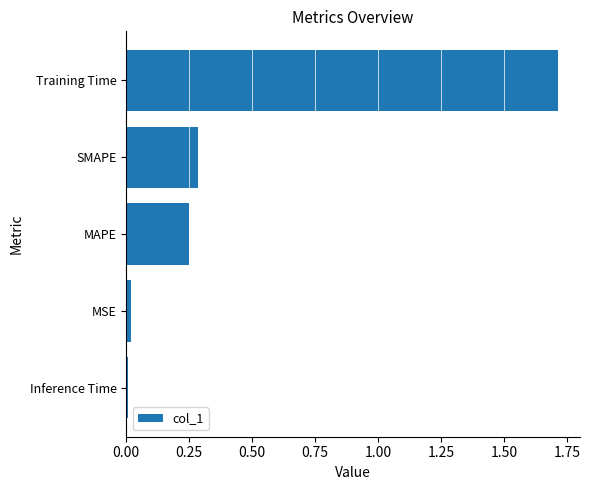

What is the sum of all values?

2.3